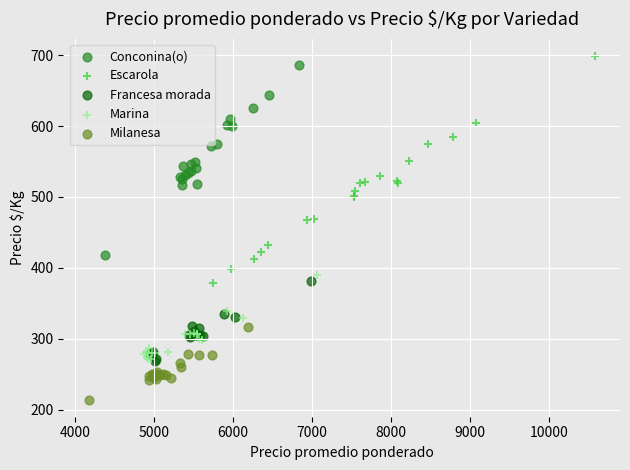

Which series has the largest Y range (max minus min)?

Escarola